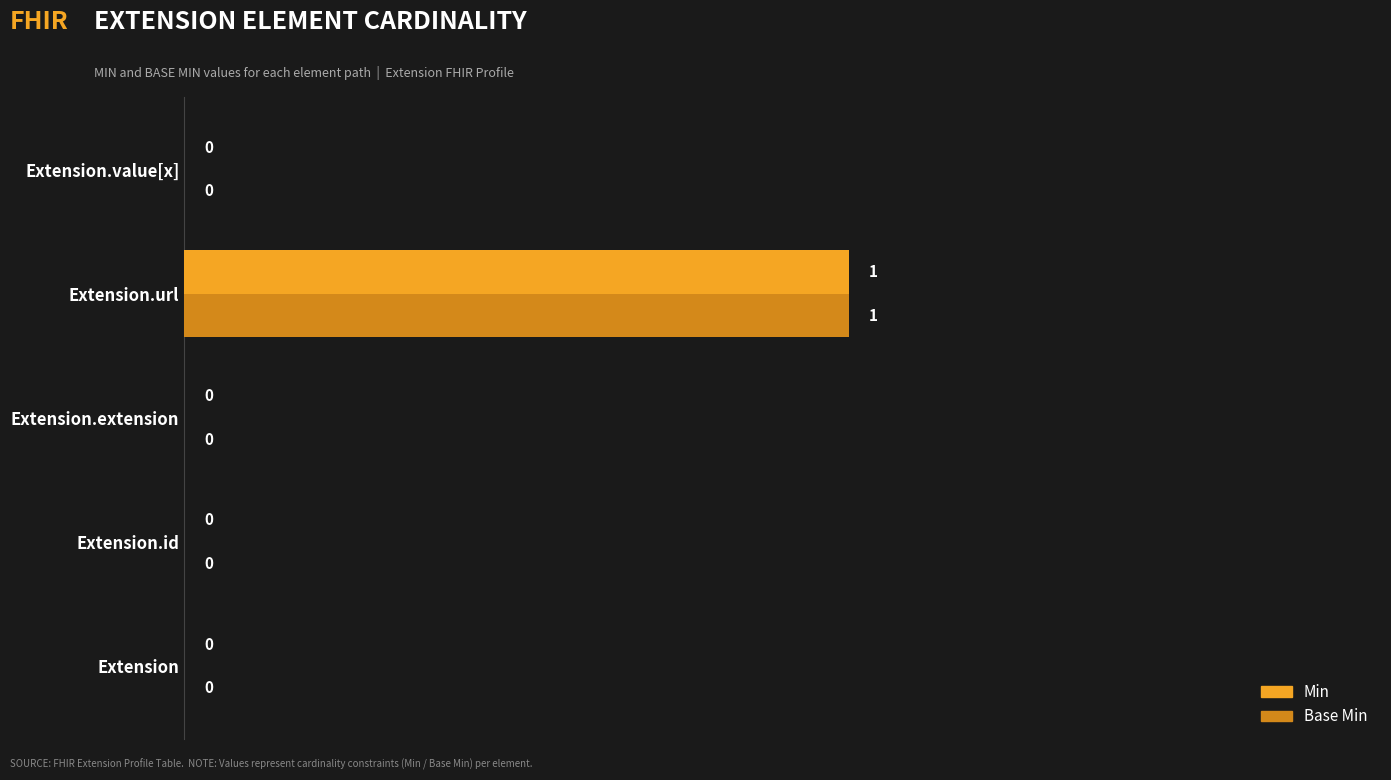

The Min series shows -1 at Extension. True or false?

False